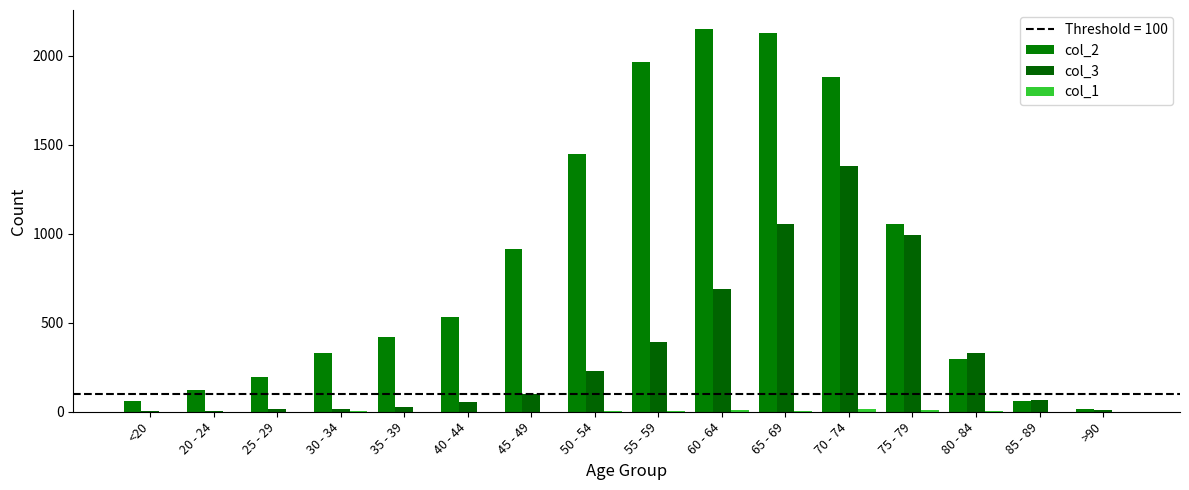

How many series are shown in this chart?

3